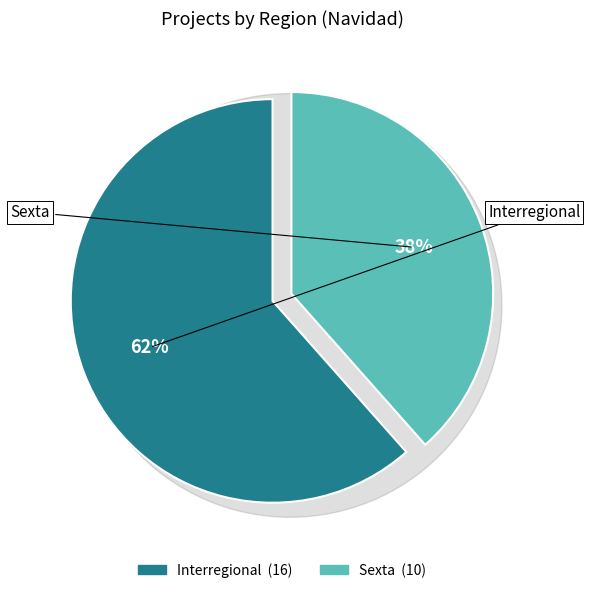

What is the change in value from Interregional to Sexta?

-6